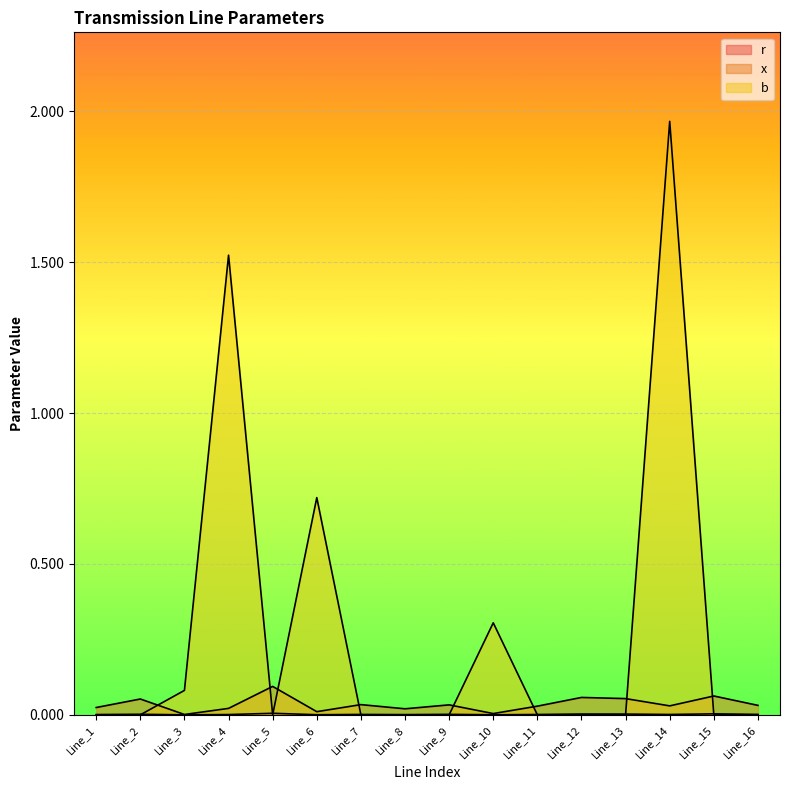

The value of r at Line_13 is 0.0. True or false?

True